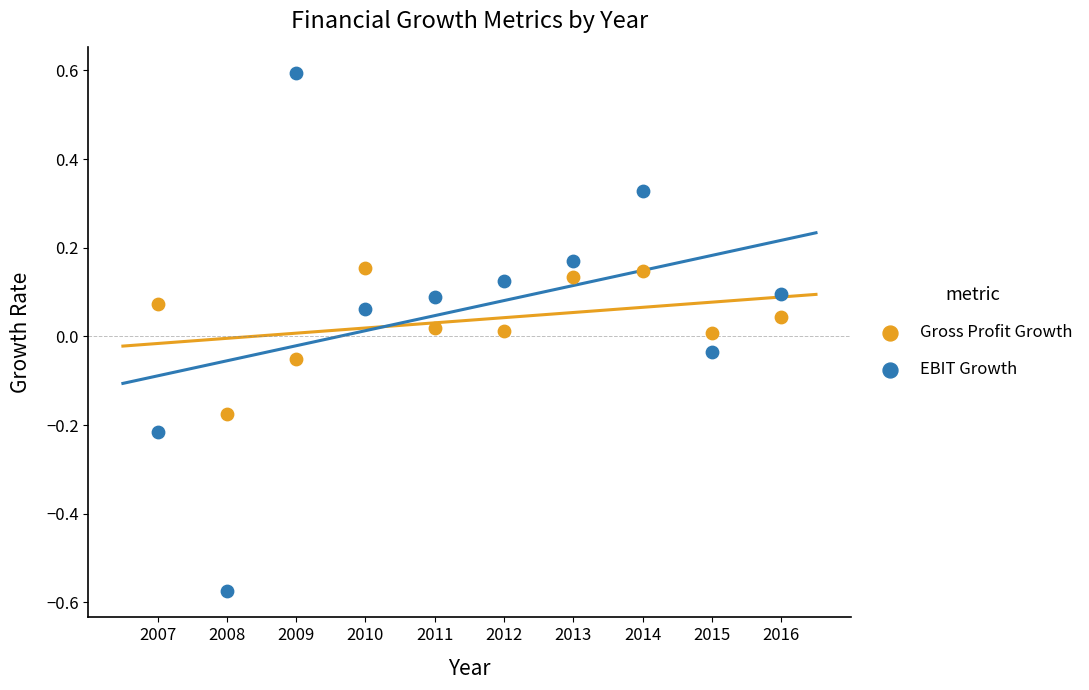

Which series contains the highest Y value?

EBIT Growth